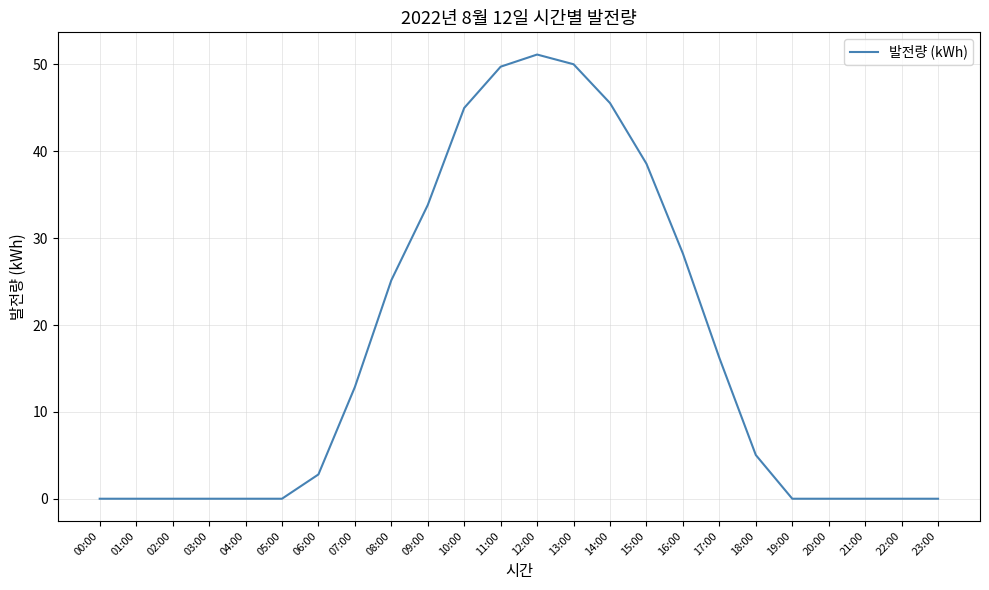

Reading left to right, transcribe all the data shown in this chart.

0.0	0.0	0.0	0.0	0.0	0.0	2.8	12.9	25.2	33.8	45.0	49.7	51.1	50.0	45.5	38.6	28.2	16.2	5.0	0.0	0.0	0.0	0.0	0.0